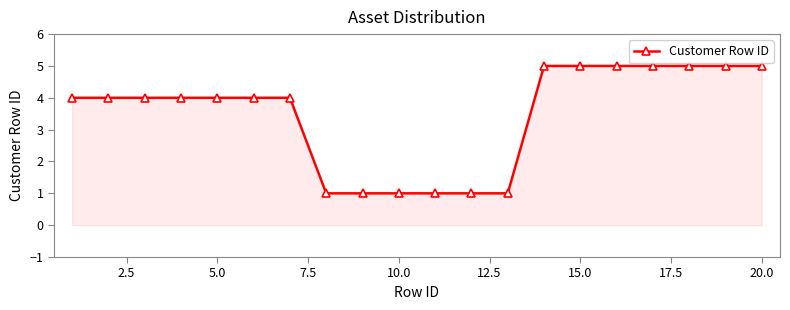

What is the difference between the maximum and second lowest values?

4